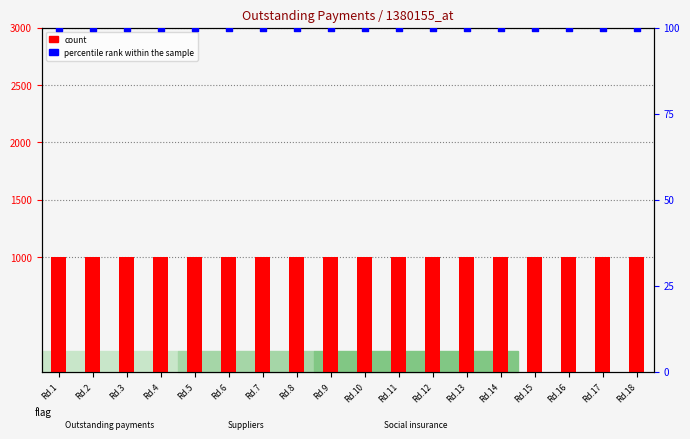

What are all the series names shown in the legend?

count, percentile rank within the sample